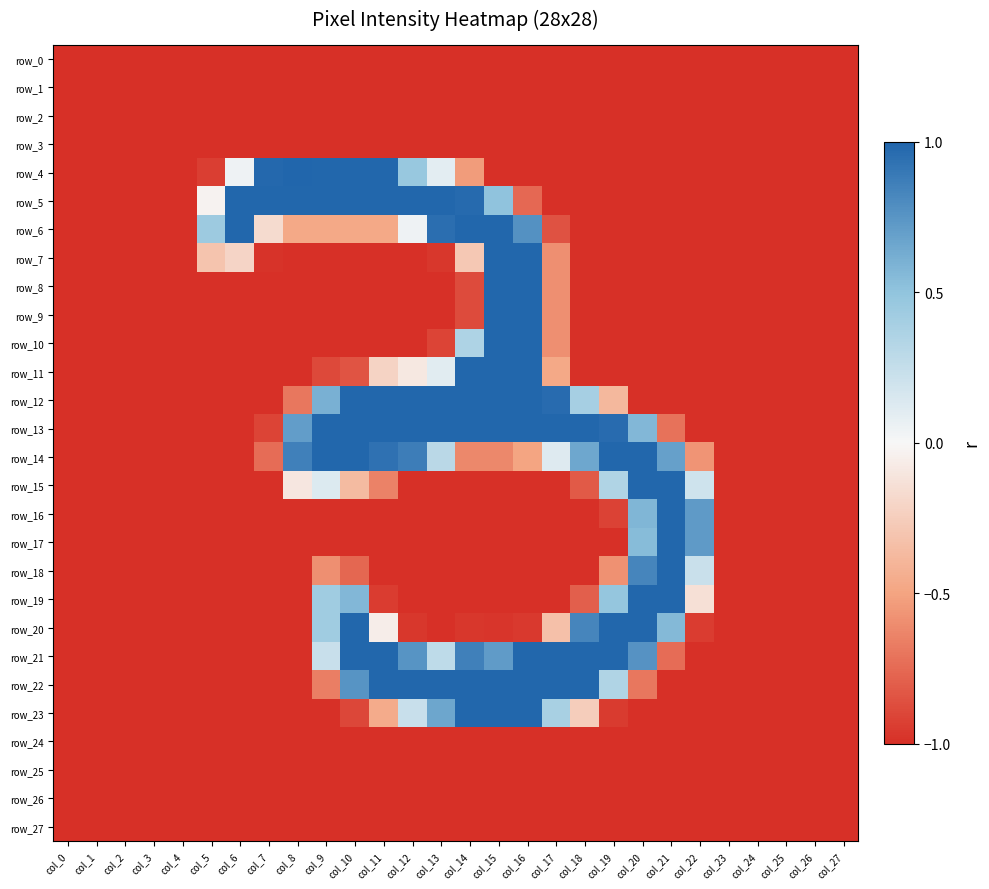

What is the approximate value of row_4 at col_17?

-1.0